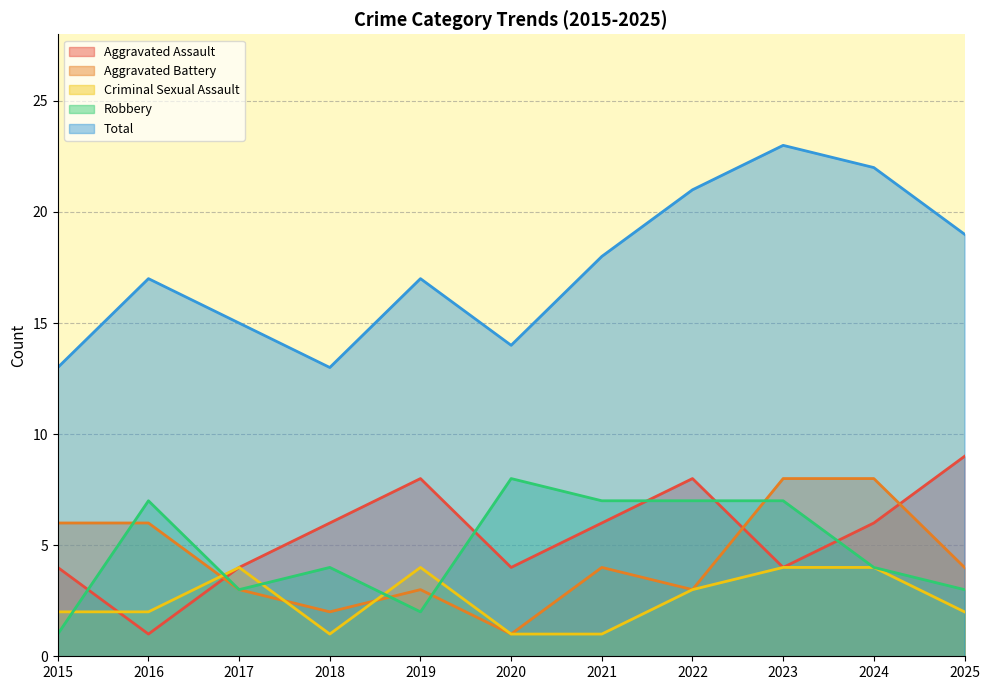

What is the difference between the highest and lowest values at 2017?

12